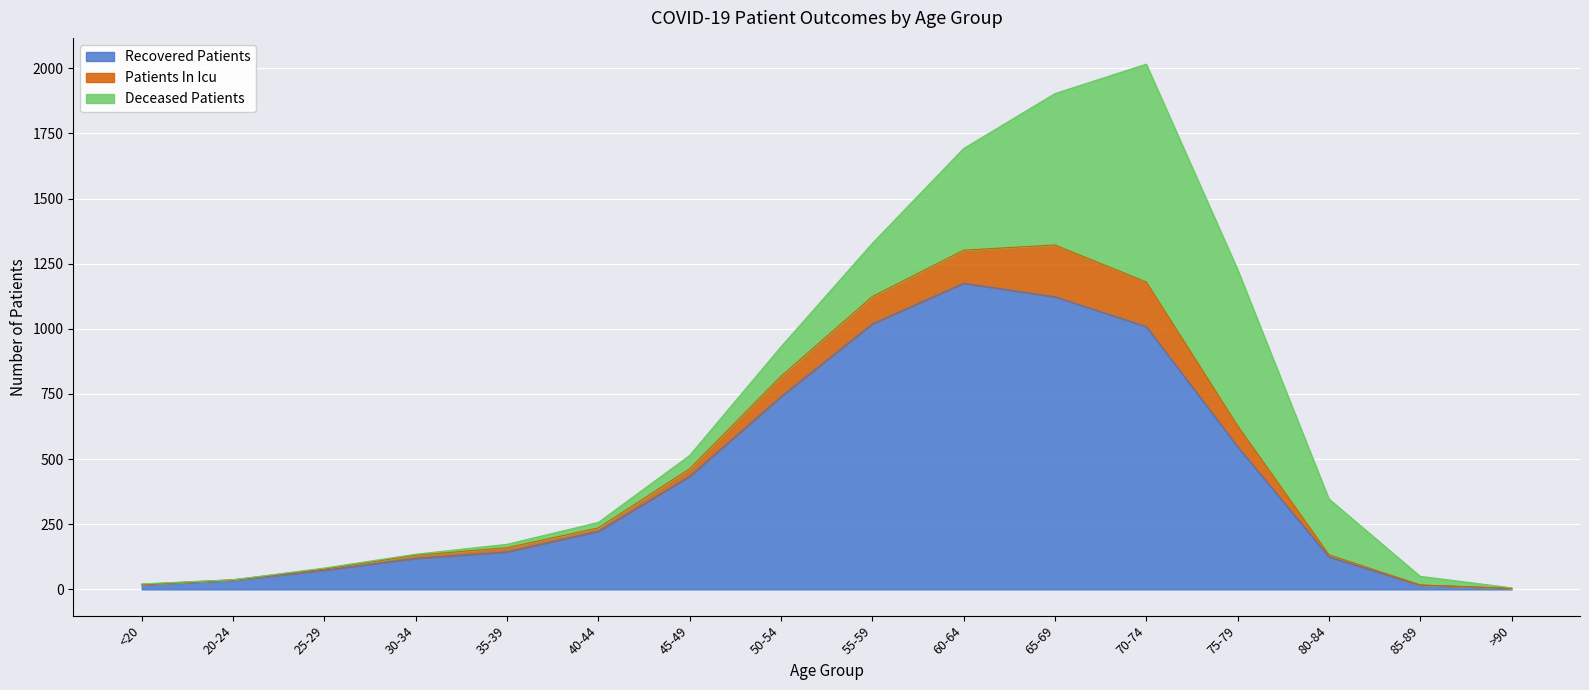

Reading left to right, extract all data points from this chart.

recovered_patients: 18	35	74	119	144	223	434	740	1019	1175	1123	1009	548	125	16	4
patients_in_icu: 1	2	4	12	16	13	29	78	105	127	199	171	80	8	1	0
deceased_patients: 2	0	4	4	13	21	51	113	204	390	581	836	600	214	33	2